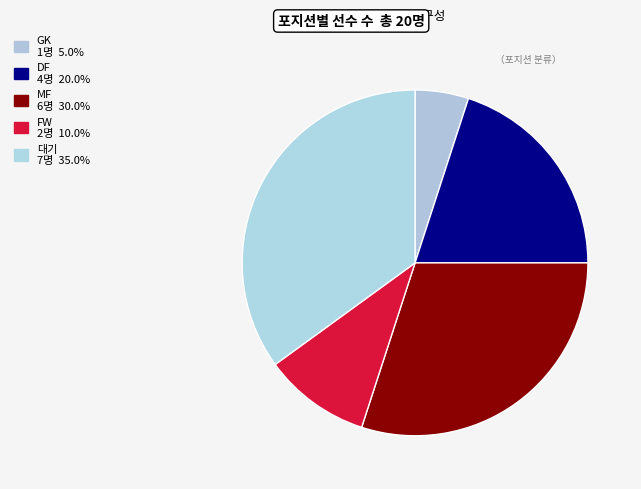

Which category has the smallest portion of the pie?

GK